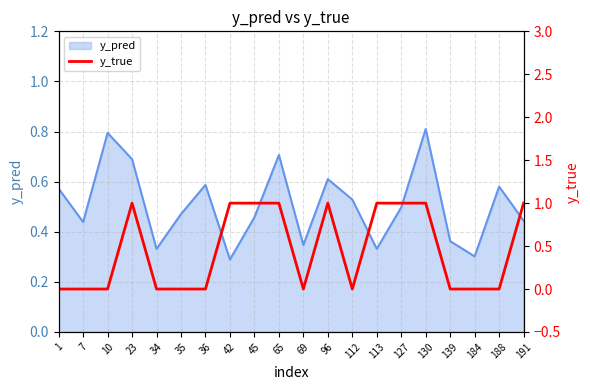

Is it true that the value at 7 is 0?

False